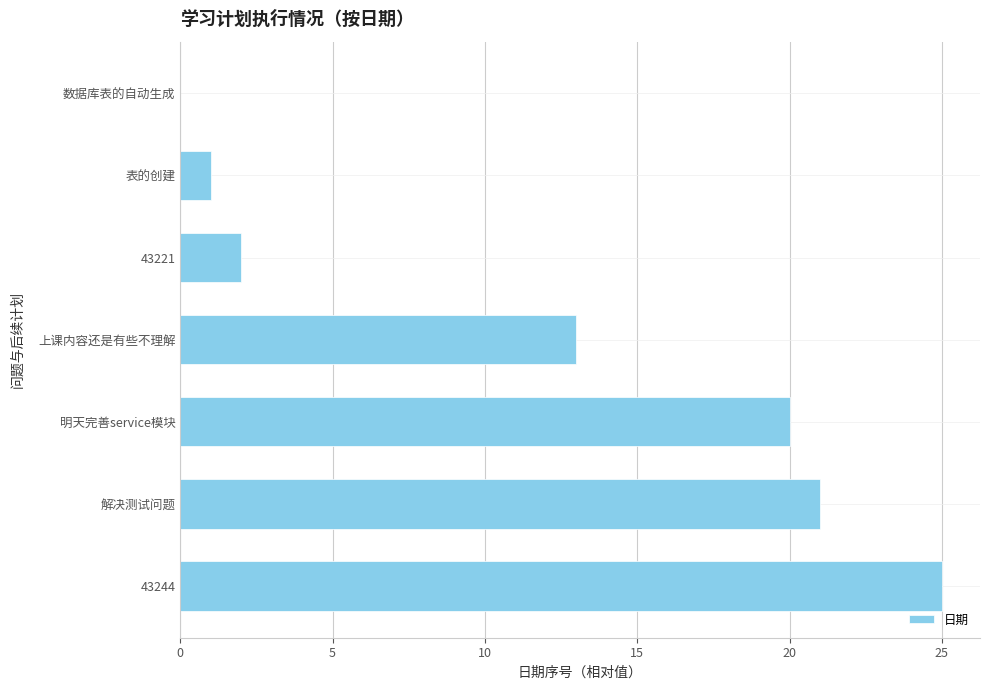

Which has a higher value, 数据库表的自动生成 or 表的创建?

表的创建